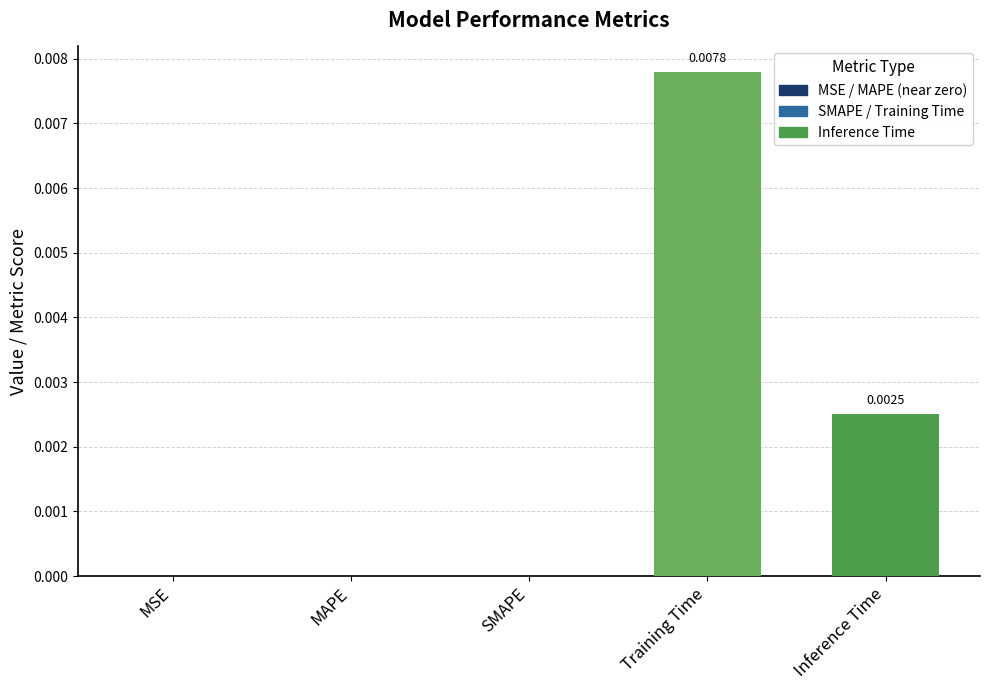

Are the bars horizontal?

No